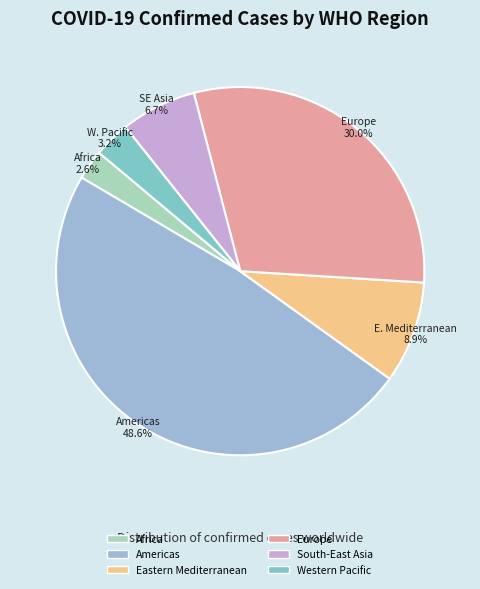

What is the largest slice in the pie chart?

Americas